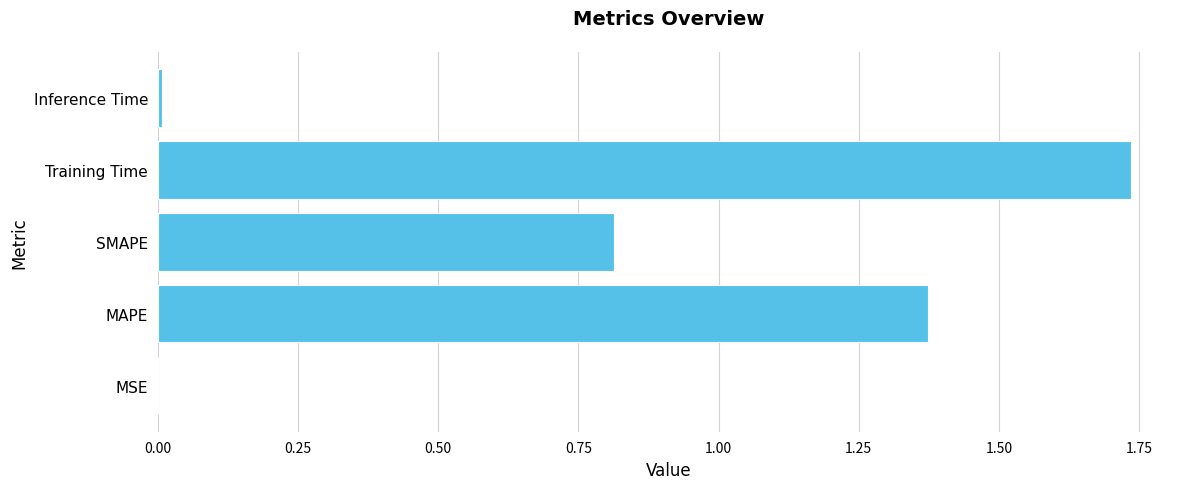

Between MAPE and Inference Time, which is larger?

MAPE